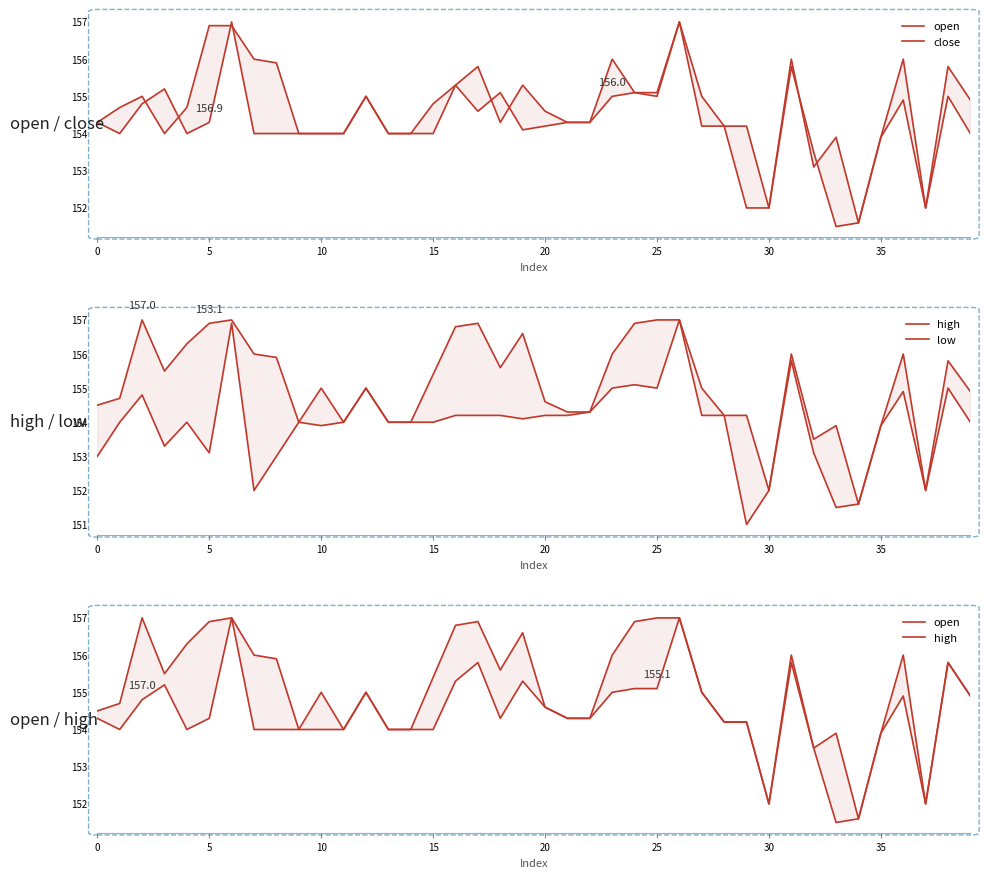

Which series has the largest total across all categories?

high